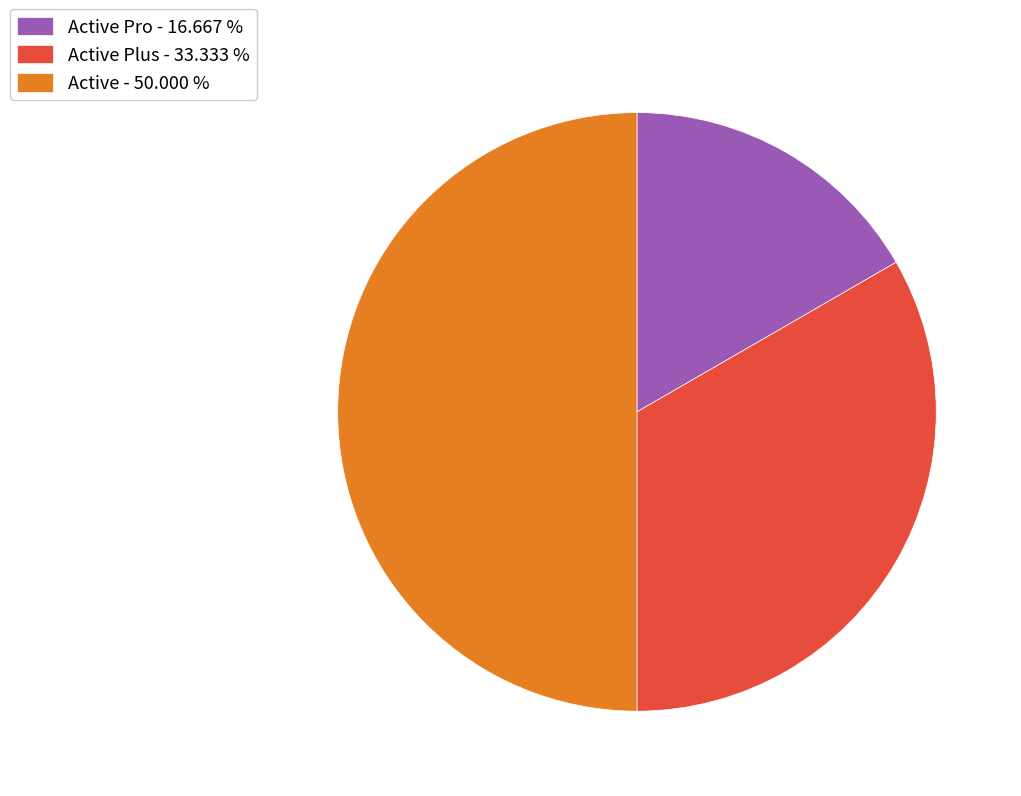

Is Active Pro - 16.667 % the majority of the pie?

No